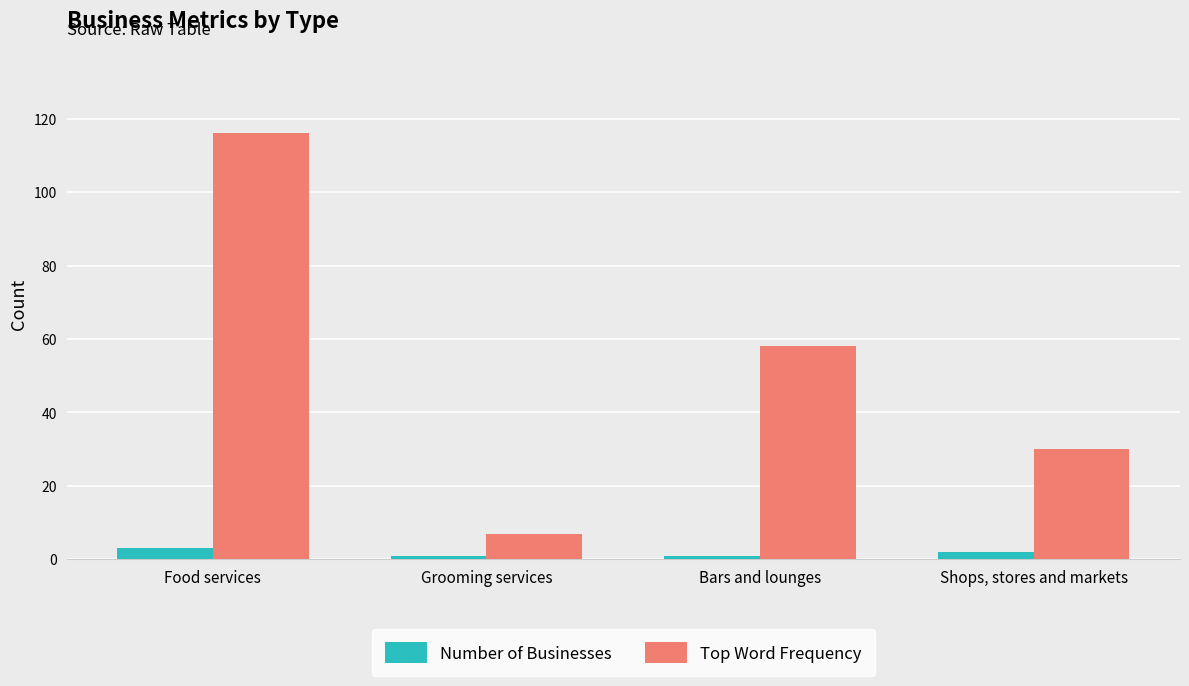

Reading right to left, transcribe all the data shown in this chart.

Number of Businesses: 2	1	1	3
Top Word Frequency: 30	58	7	116